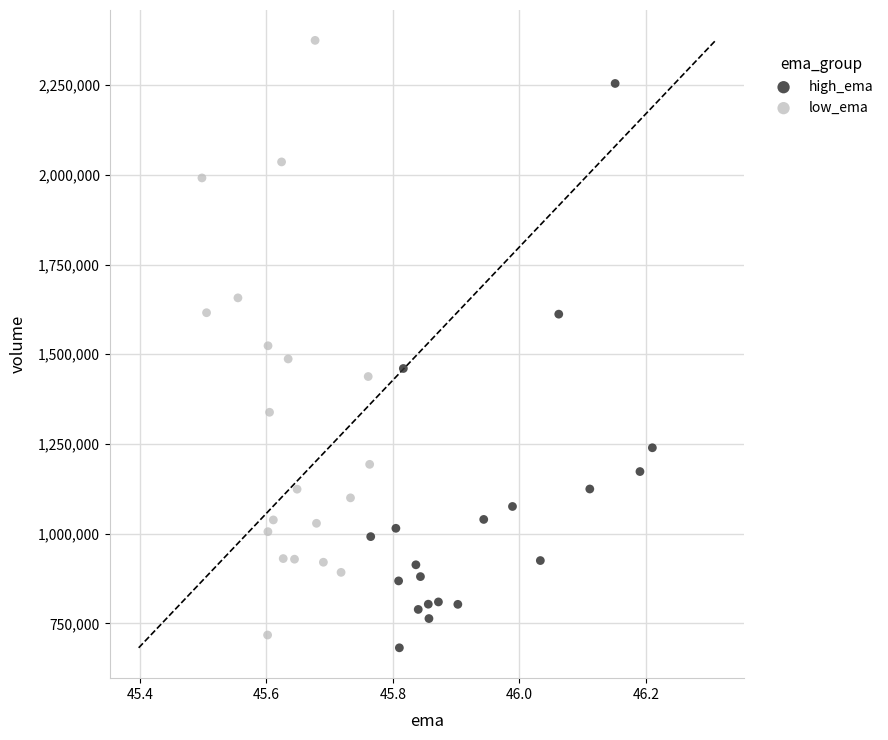

Which series contains the highest Y value?

low_ema